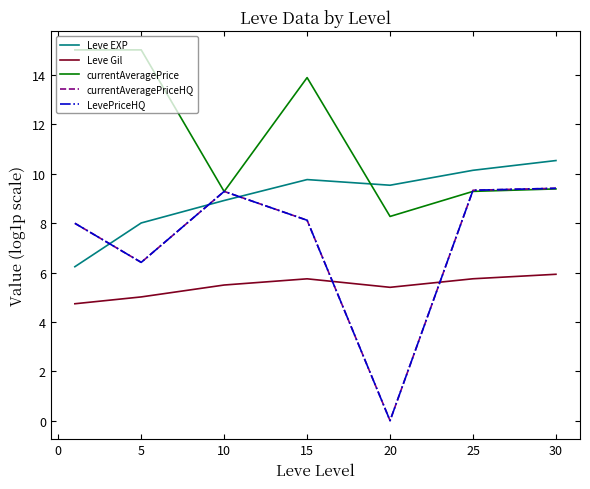

Which category has the highest value in the Leve Gil series?

30